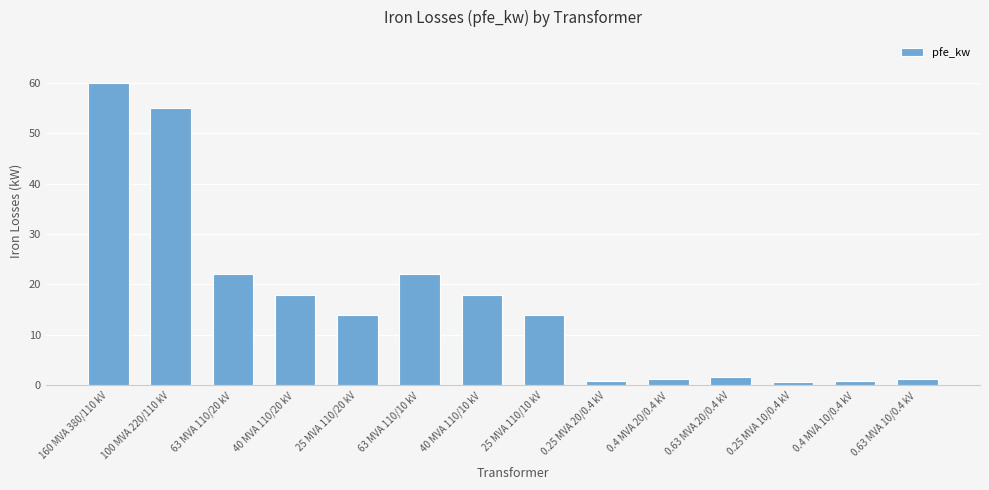

What position from the right is 40 MVA 110/20 kV?

11